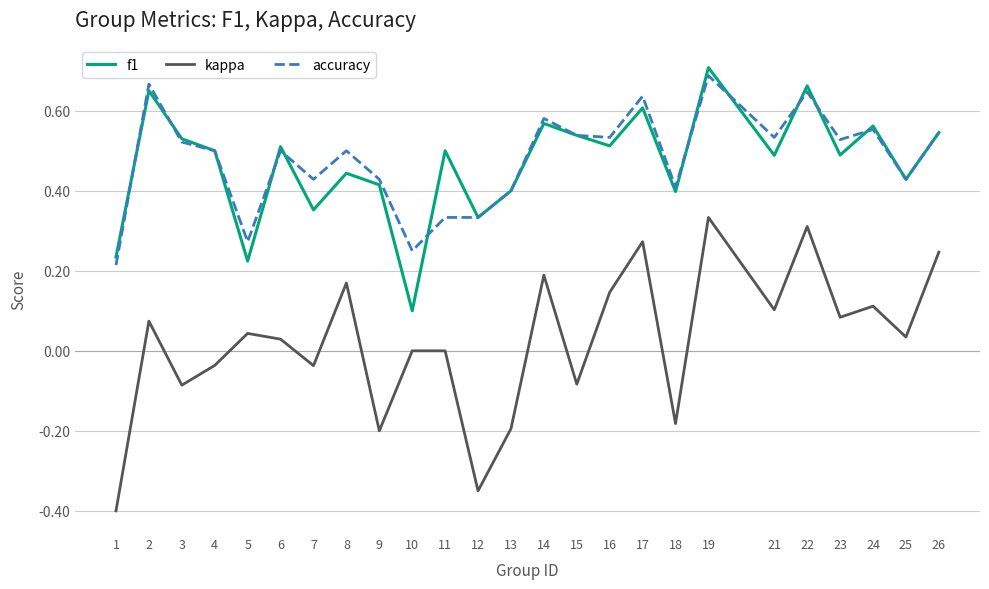

What is the total value across all series at 23?

1.1